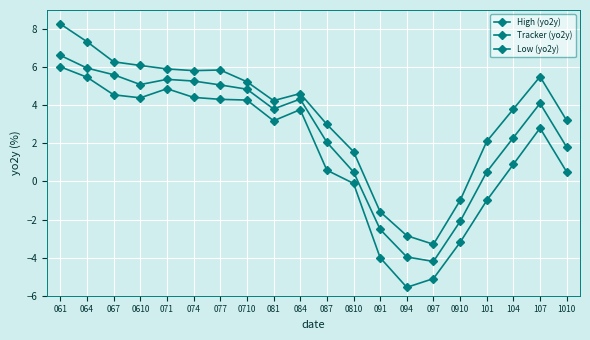

What is the sum of all High (yo2y) values?

70.0